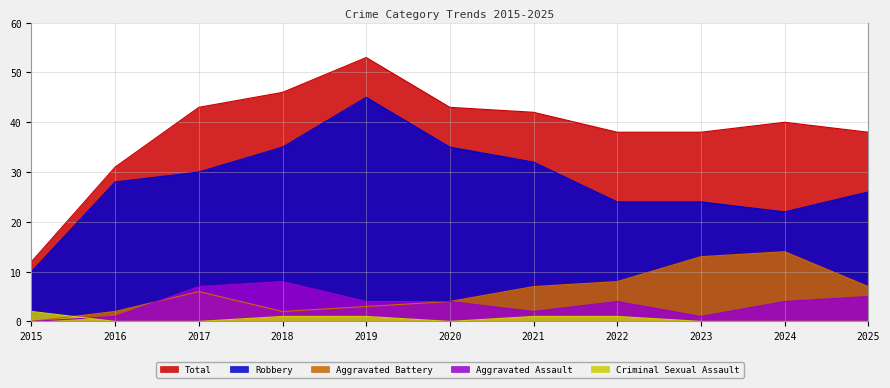

Does the chart display data point markers on the line(s)?

No